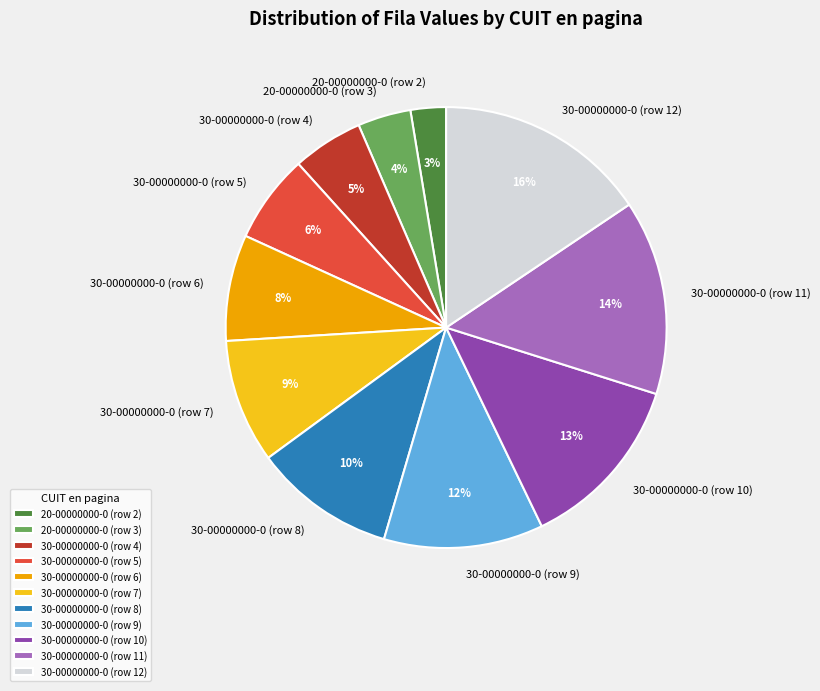

Is 30-00000000-0 (row 8) the majority of the pie?

No